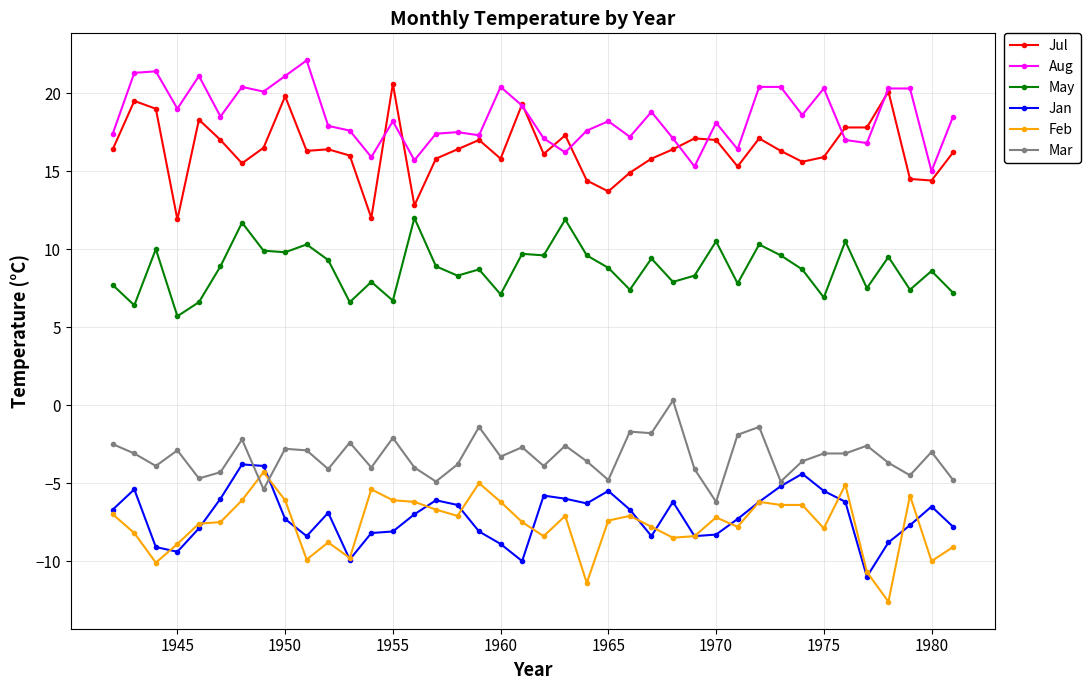

What is the difference between the maximum and second lowest values in the Jul series?

8.6